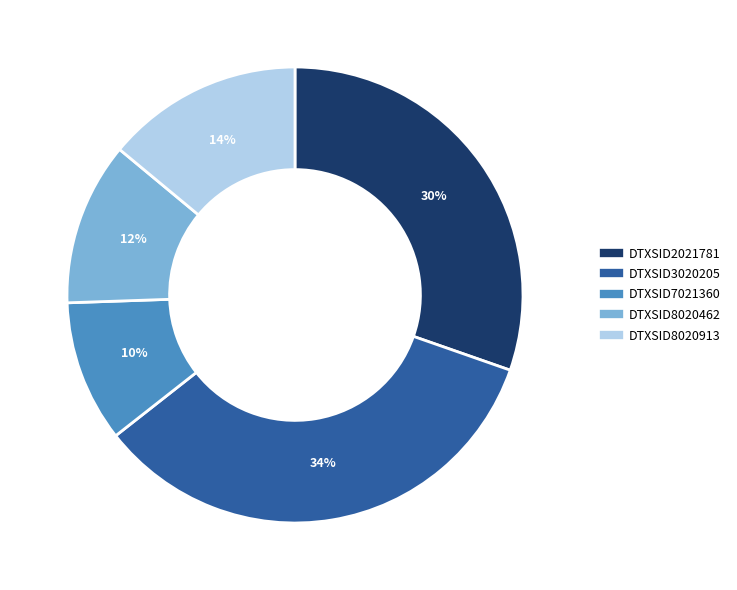

To the nearest percent, what is the average slice percentage?

20%